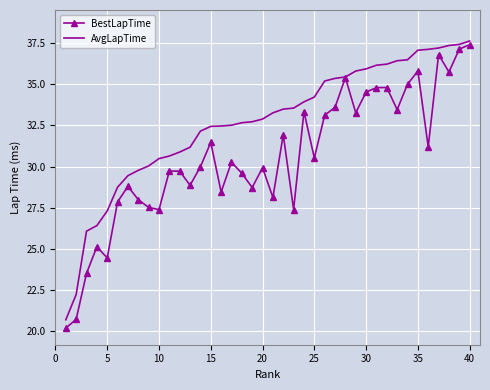

What is the highest value of the BestLapTime series?

37.4